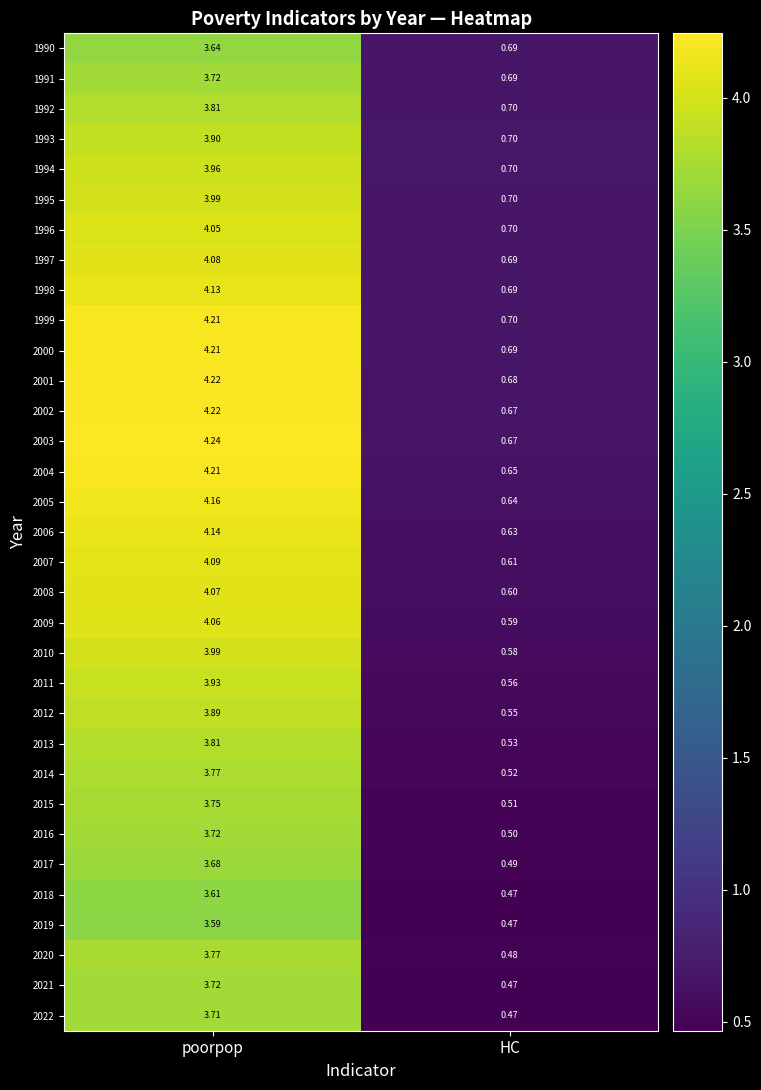

At which label does 2002 first exceed 4?

poorpop